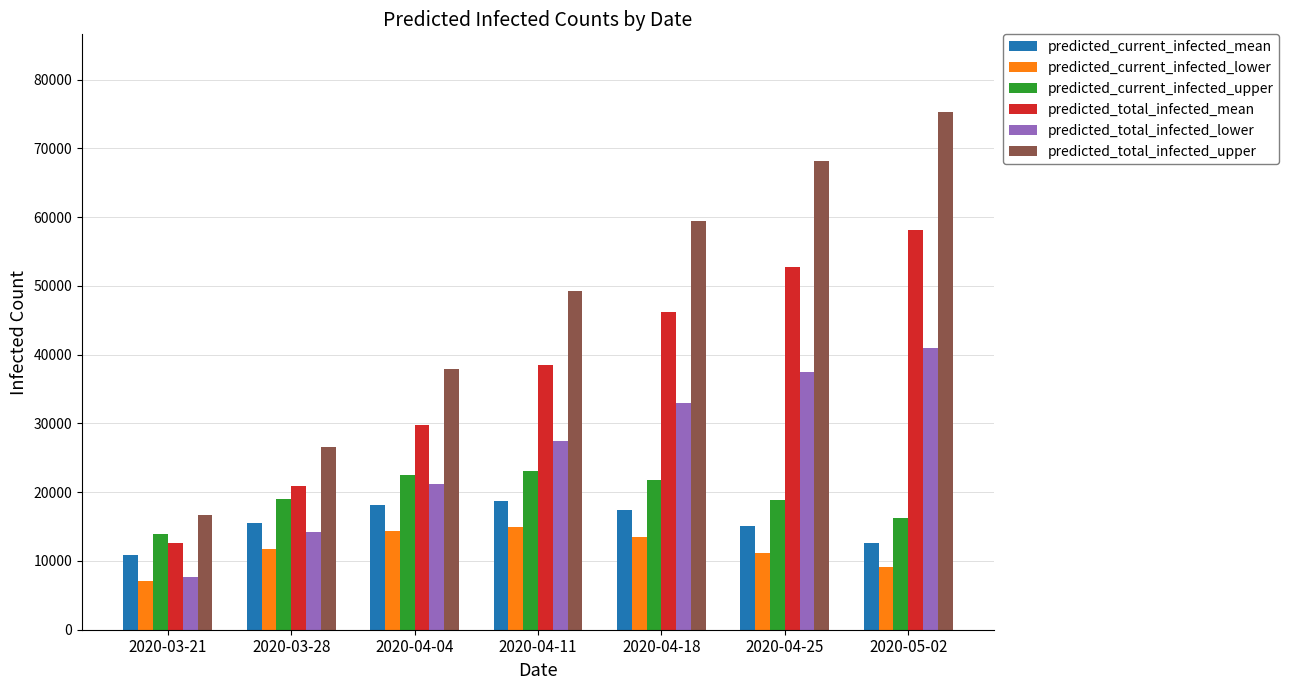

What is the difference between the predicted_total_infected_lower values at 2020-04-18 and 2020-04-25?

4500